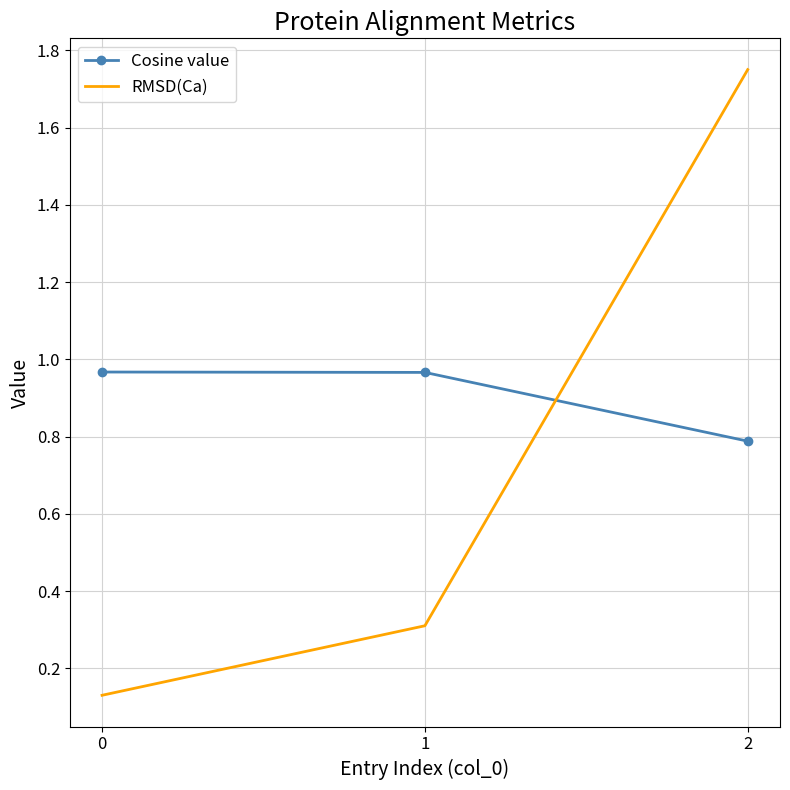

The RMSD(Ca) series shows 0.3 at 1. True or false?

True